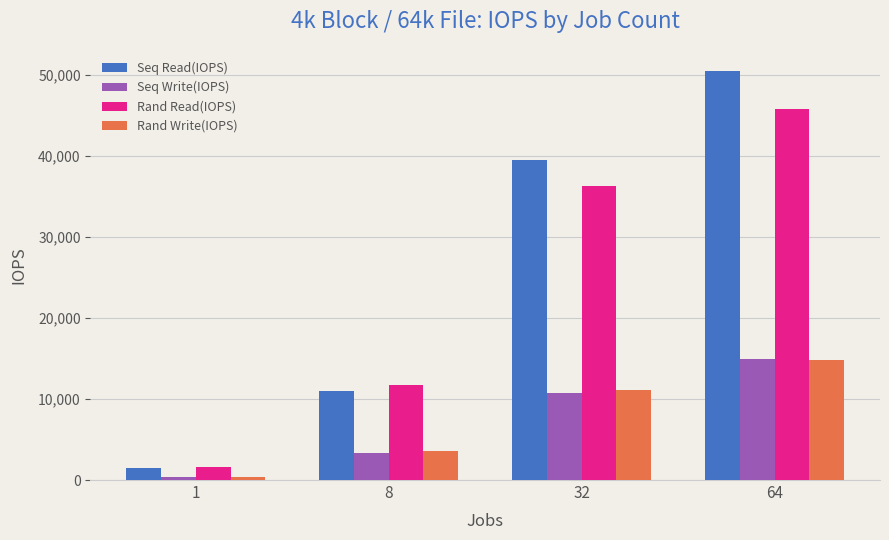

At how many categories does at least one series exceed 5060?

3